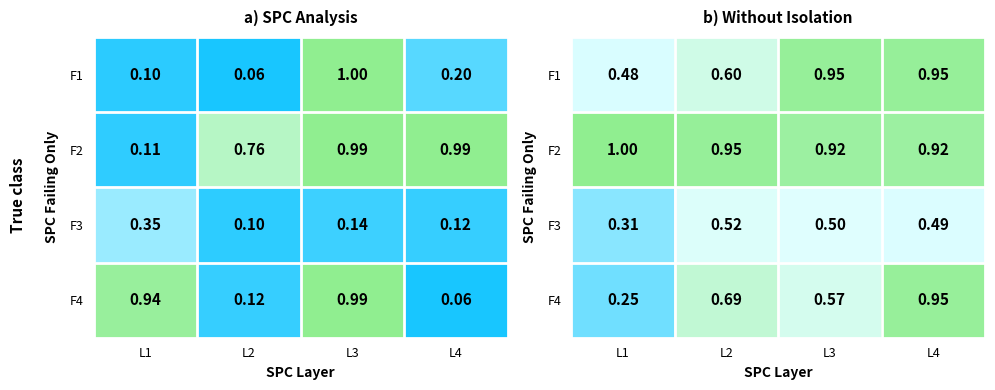

What is the total value across all series at L3?

2.9